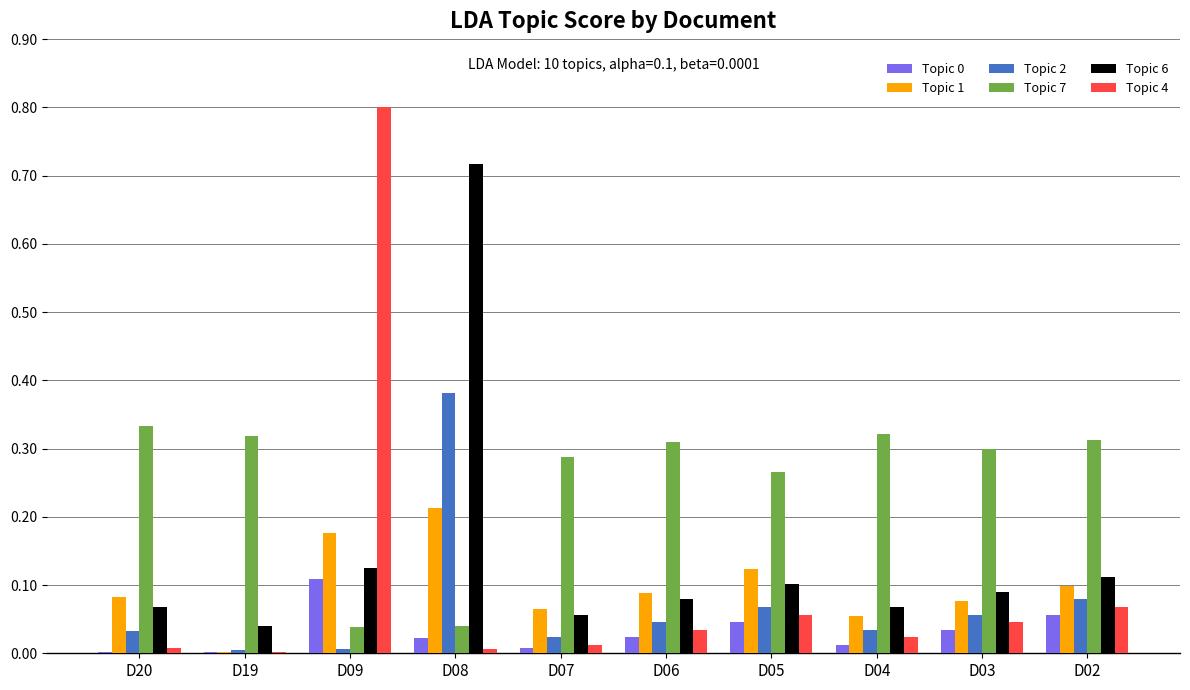

What is the sum of all Topic 1 values?

1.0